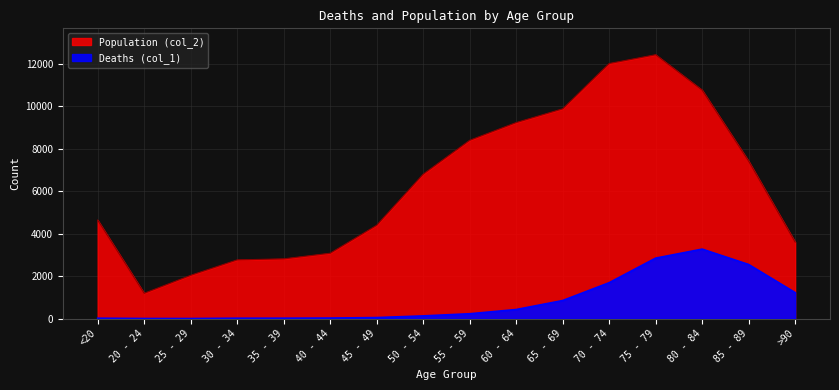

In Population (col_2), how many points are higher than both neighbors (excluding endpoints)?

1